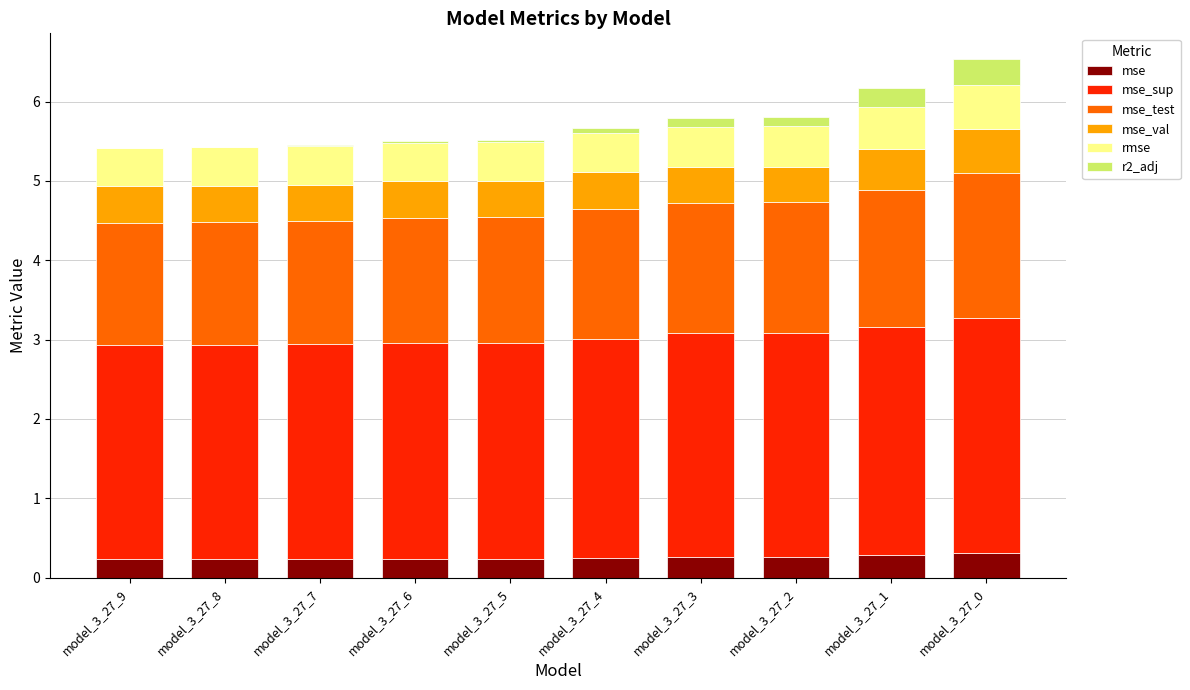

True or false: mse has a value of 0.2 at model_3_27_9.

True